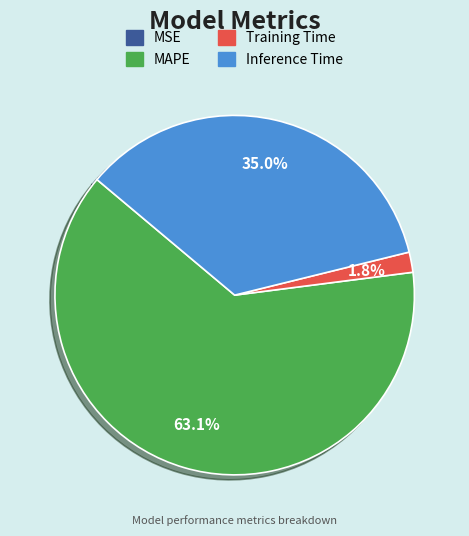

Which has a higher value, Training Time or MAPE?

MAPE